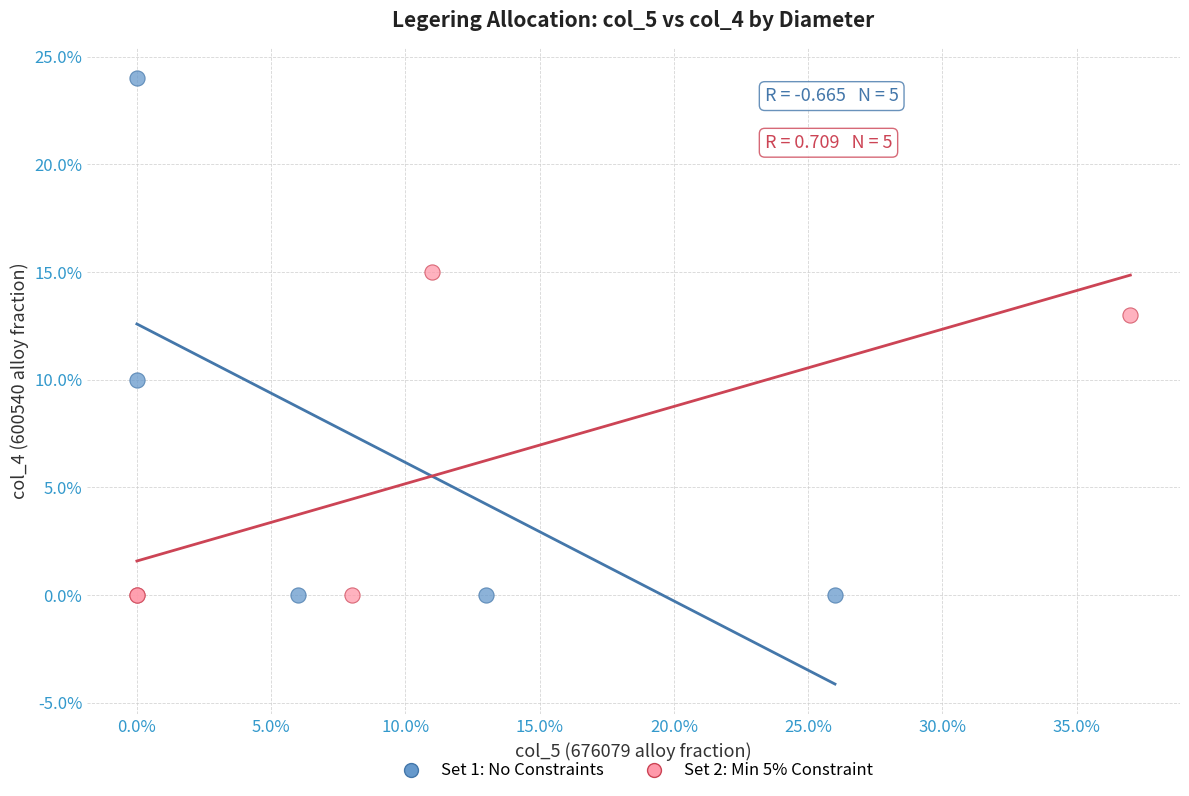

What are all the series names shown in the legend?

Set 1: No Constraints, Set 2: Min 5% Constraint